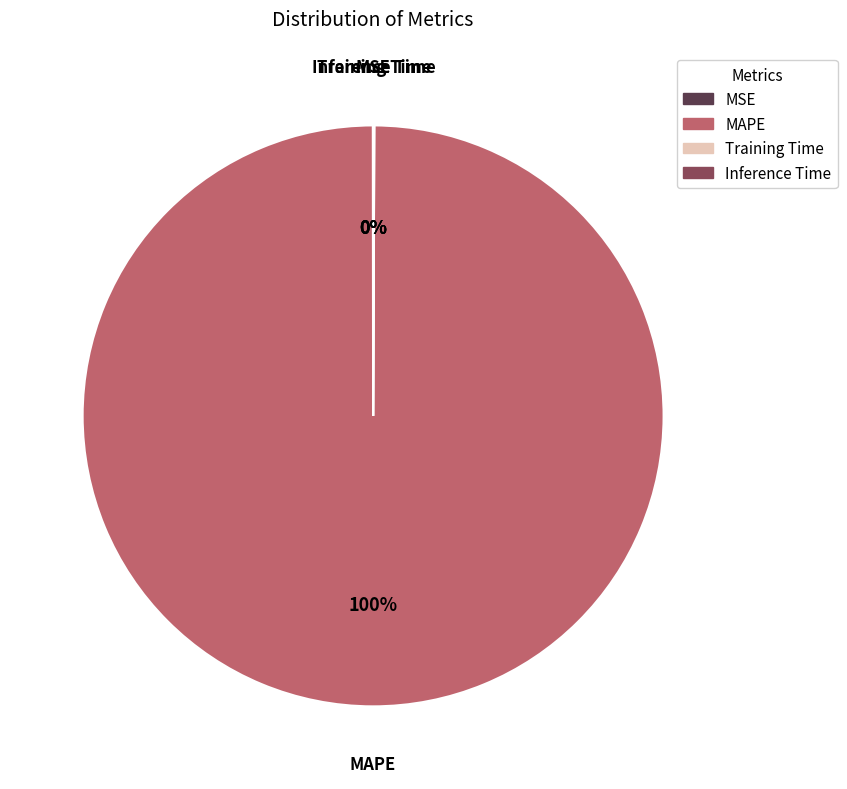

To the nearest percent, what is the difference between the largest and smallest slice percentages?

100%